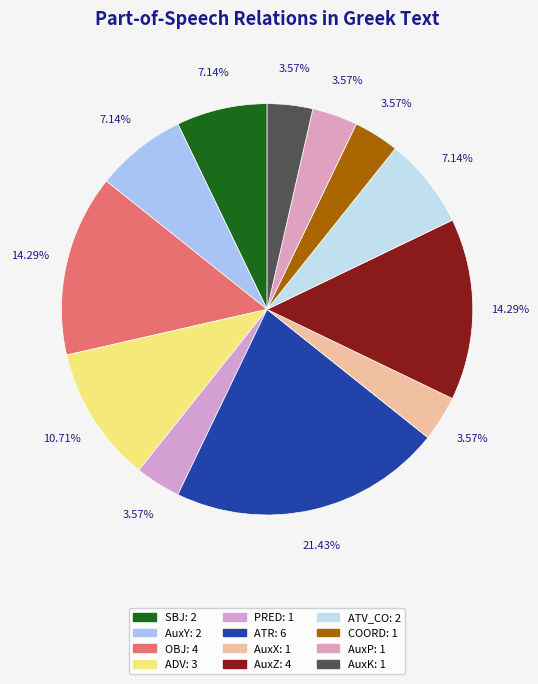

Rank the categories by value from lowest to highest.

PRED, AuxX, COORD, AuxP, AuxK, SBJ, AuxY, ATV_CO, ADV, OBJ, AuxZ, ATR